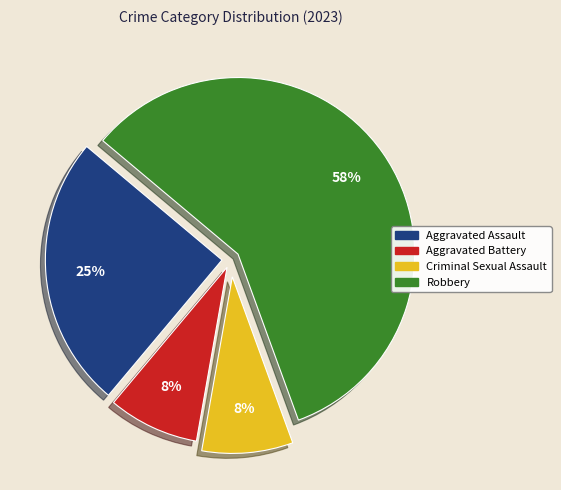

To the nearest percent, what is the average slice percentage?

25%